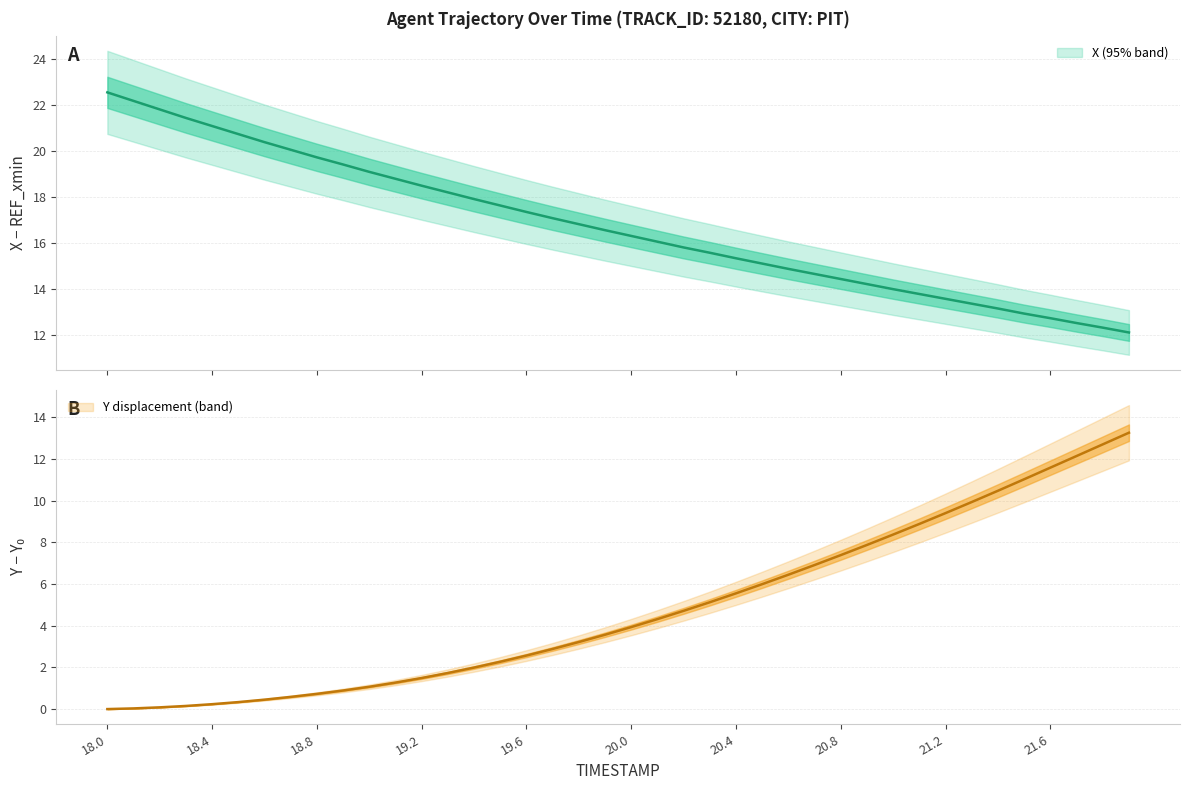

What is the lowest value of the X series?

12.1